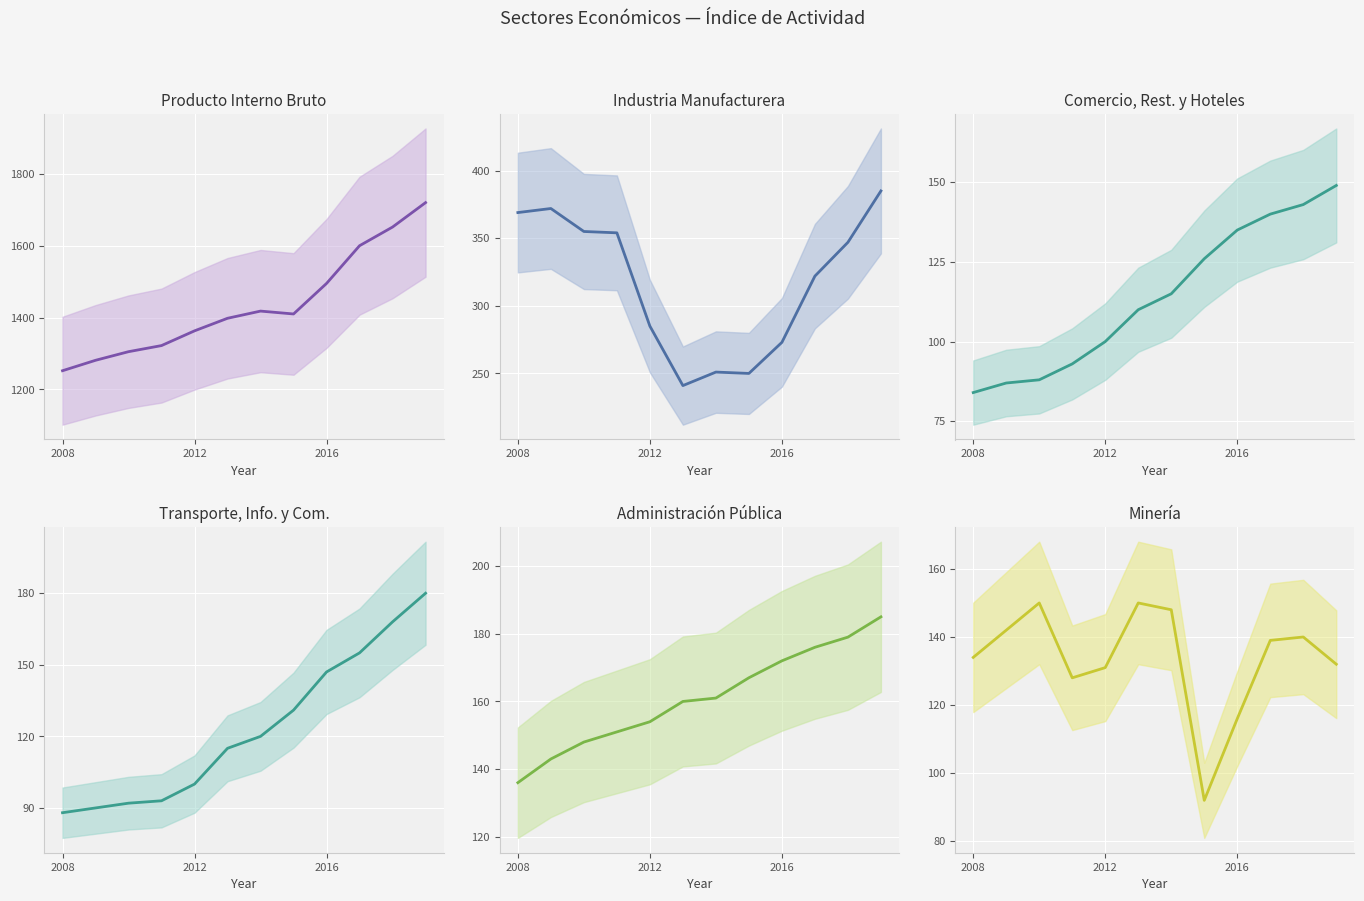

True or false: Industria manufacturera and Comercio, restaurantes y hoteles intersect in this chart.

False